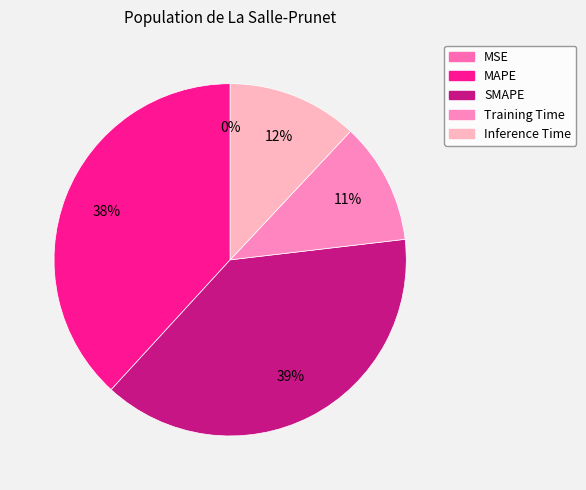

How much of the chart is everything except Training Time?

88.8%